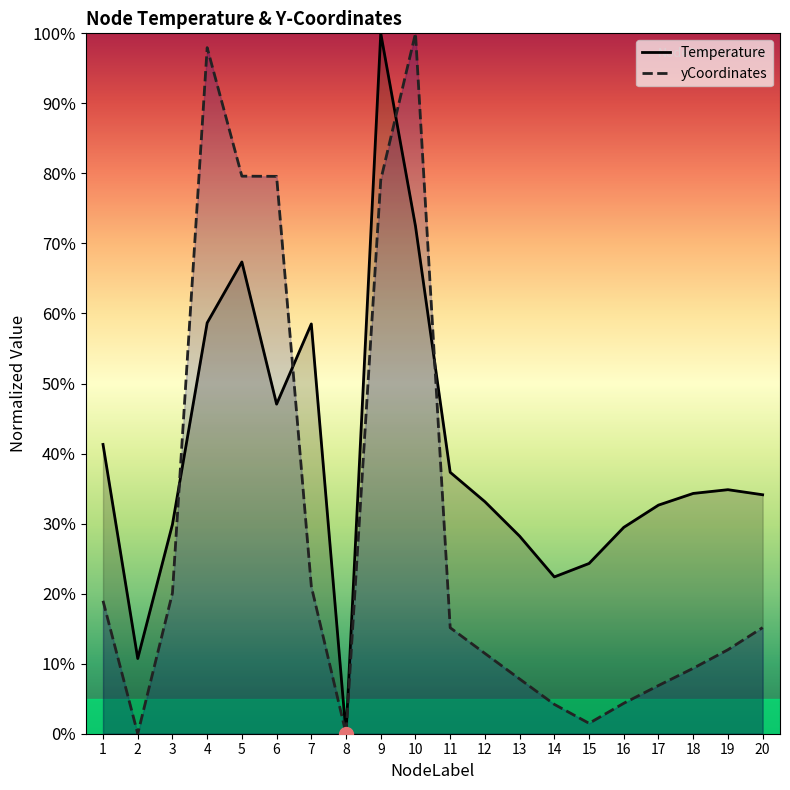

Reading left to right, what are all the values shown in this chart?

Temperature: 41.3	10.7	29.9	58.7	67.4	47.1	58.5	0.0	100.0	72.5	37.3	33.1	28.2	22.4	24.3	29.5	32.6	34.3	34.8	34.1
yCoordinates: 19.0	0.0	20.1	98.0	79.6	79.6	21.0	0.0	79.1	100.0	15.1	11.5	7.8	4.2	1.5	4.3	6.9	9.3	12.0	15.2